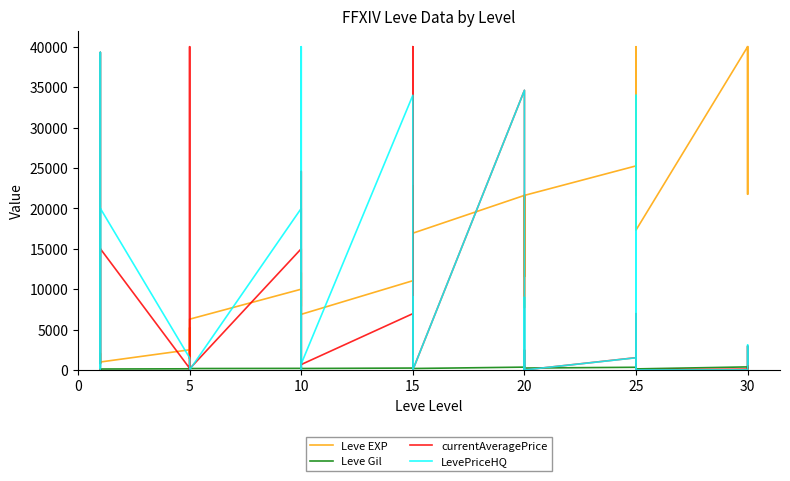

Reading left to right, extract all data points from this chart.

Leve EXP: 800	2040	1330	1330	800	980	2490	1420	5220	1420	3600	6280	9990	8930	12030	7880	8930	6880	11040	22790	14920	22790	16920	16920	21600	11560	17120	21600	7710	21600	25250	21650	26160	36390	40000	17310	40000	40000	21740	40000
Leve Gil: 113	114	114	115	112	112	139	169	293	140	170	169	191	169	230	168	284	175	230	468	172	234	170	174	344	101	485	281	101	230	326	229	203	379	715	126	372	296	175	440
currentAveragePrice: 113	39299	925	800	1375	14996	199	80	0	40000	101	135	14996	116	20250	24562	1002	667	6964	40000	1950	40000	300	0	34606	0	512	2453	1000	0	1515	173	987	6964	987	0	99	53	2933	599
LevePriceHQ: 500	39299	1625	113	5750	19990	1488	275	0	0	0	0	19990	0	39999	40000	0	750	33990	0	9000	0	0	0	34606	0	119	9000	0	0	1501	300	0	33990	0	0	0	260	3086	687